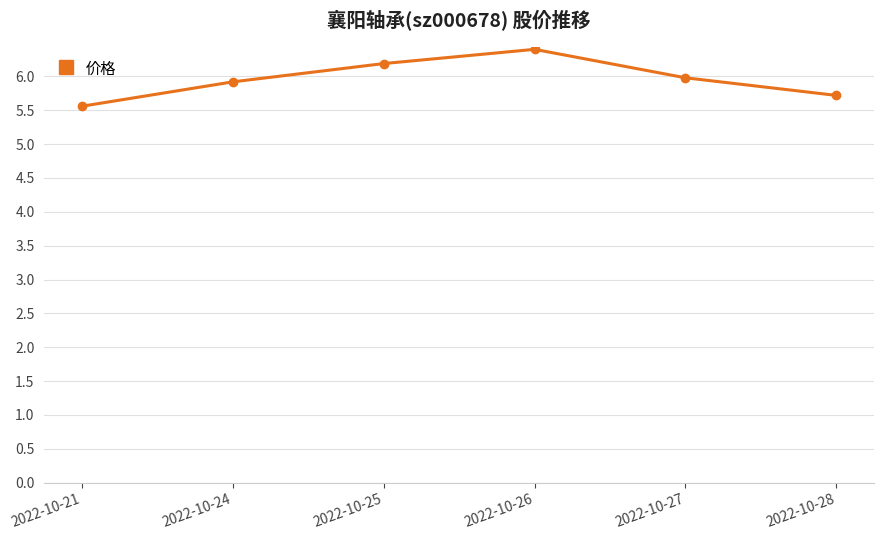

Which label corresponds to the largest value in the chart?

2022-10-26